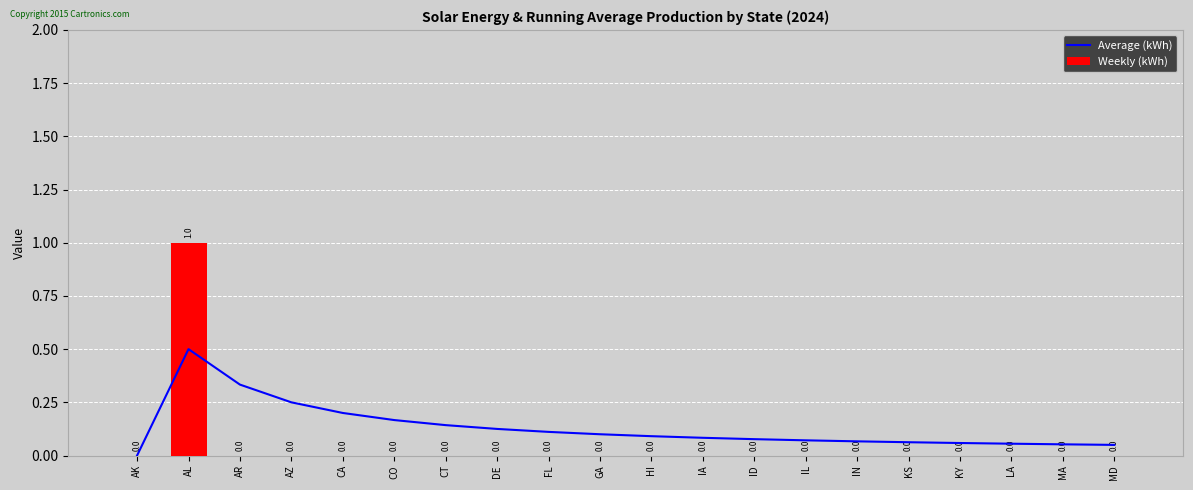

Reading left to right, list all the values displayed in this chart.

Average (kWh): 0.0	0.5	0.3	0.2	0.2	0.2	0.1	0.1	0.1	0.1	0.1	0.1	0.1	0.1	0.1	0.1	0.1	0.1	0.1	0.1
Weekly (kWh): 0.0	1.0	0.0	0.0	0.0	0.0	0.0	0.0	0.0	0.0	0.0	0.0	0.0	0.0	0.0	0.0	0.0	0.0	0.0	0.0